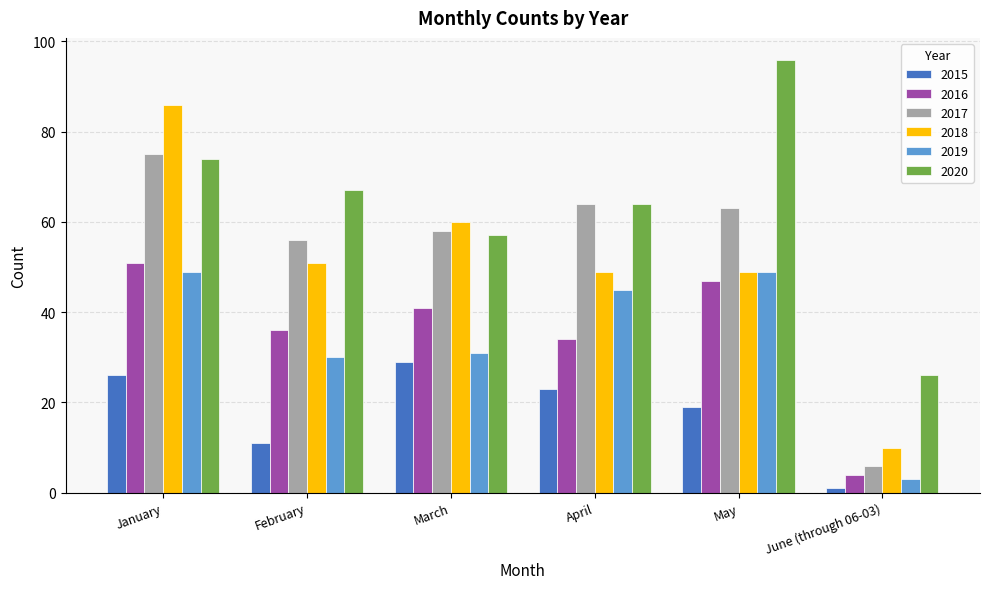

Is the value of 2016 at May greater than the value of 2017 at June (through 06-03)?

Yes